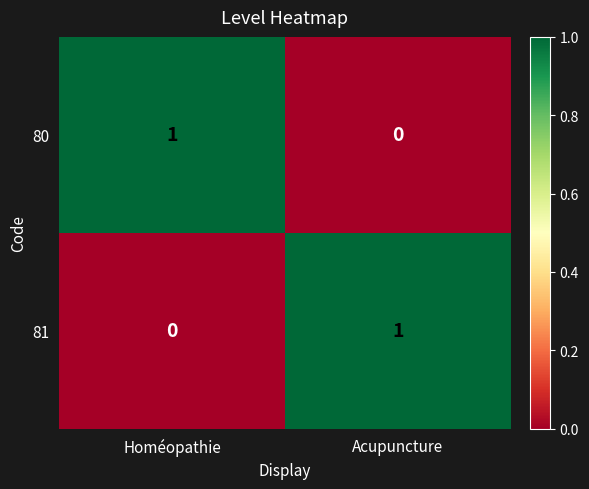

Reading right to left, what are all the values shown in this chart?

80: 0	1
81: 1	0